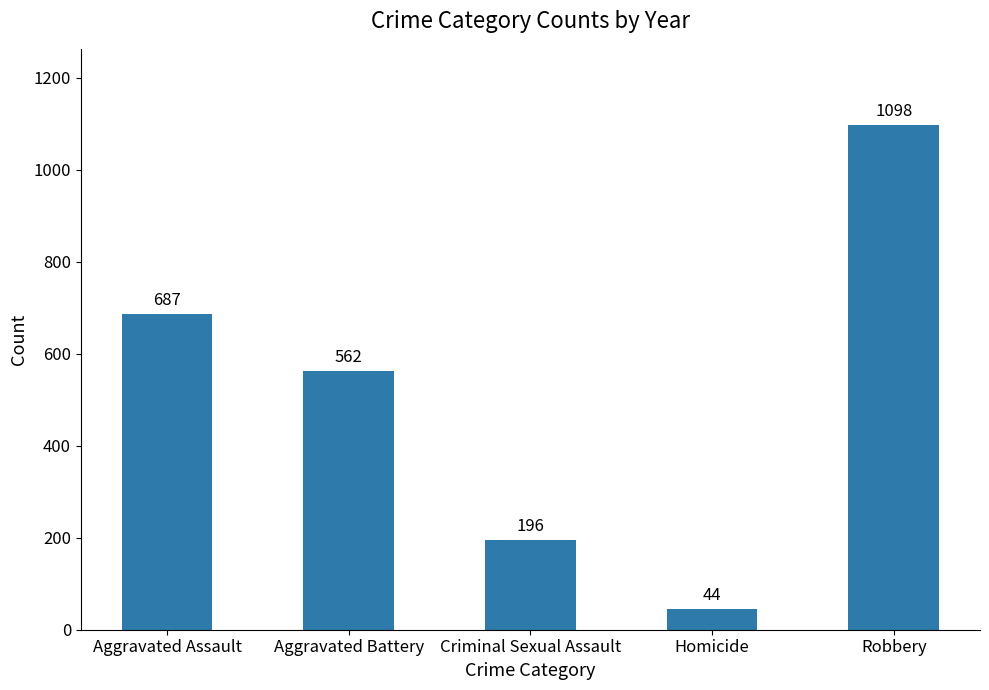

Rank the categories by value from lowest to highest.

Homicide, Criminal Sexual Assault, Aggravated Battery, Aggravated Assault, Robbery